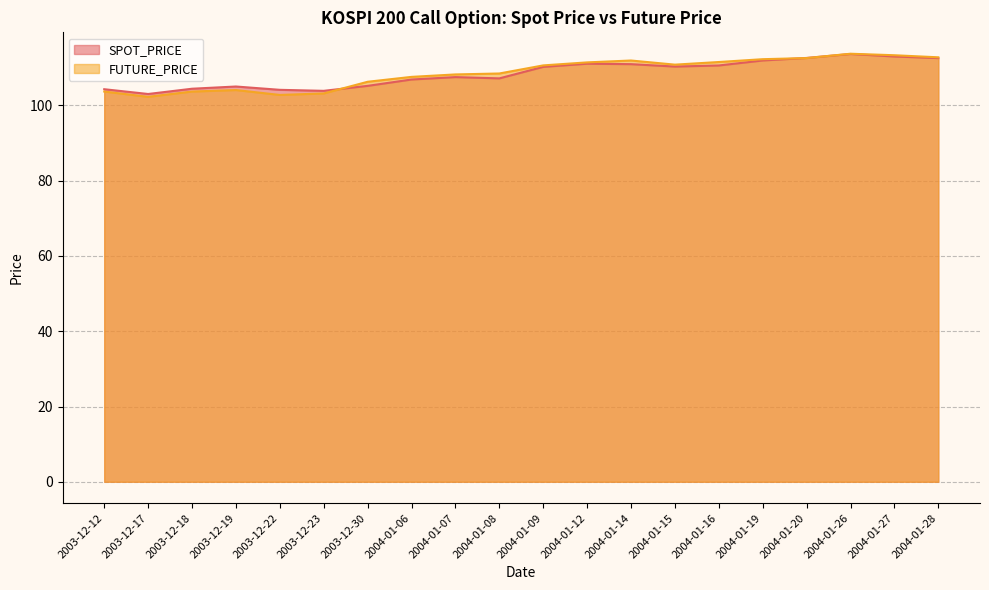

How many interior local peaks does the SPOT_PRICE series have?

4